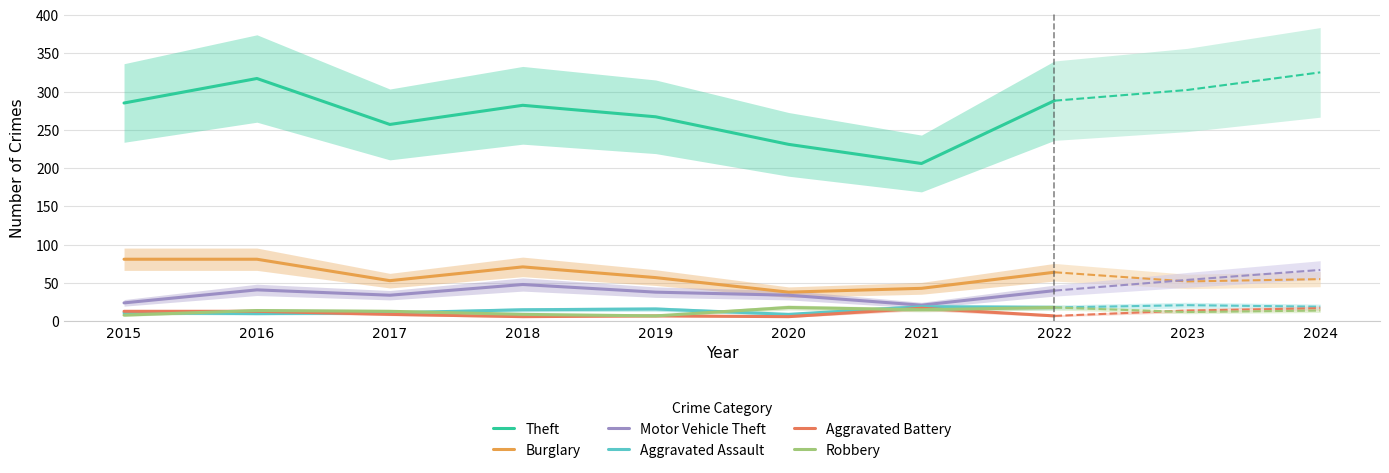

True or false: Aggravated Battery has a value of 4 at 2022.

False